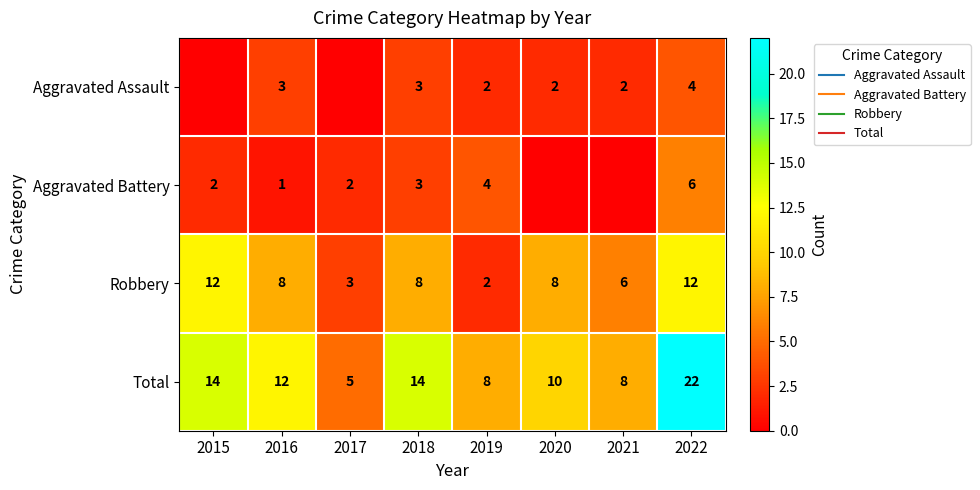

List the series in order of their peak value, lowest first.

Aggravated Assault, Aggravated Battery, Robbery, Total